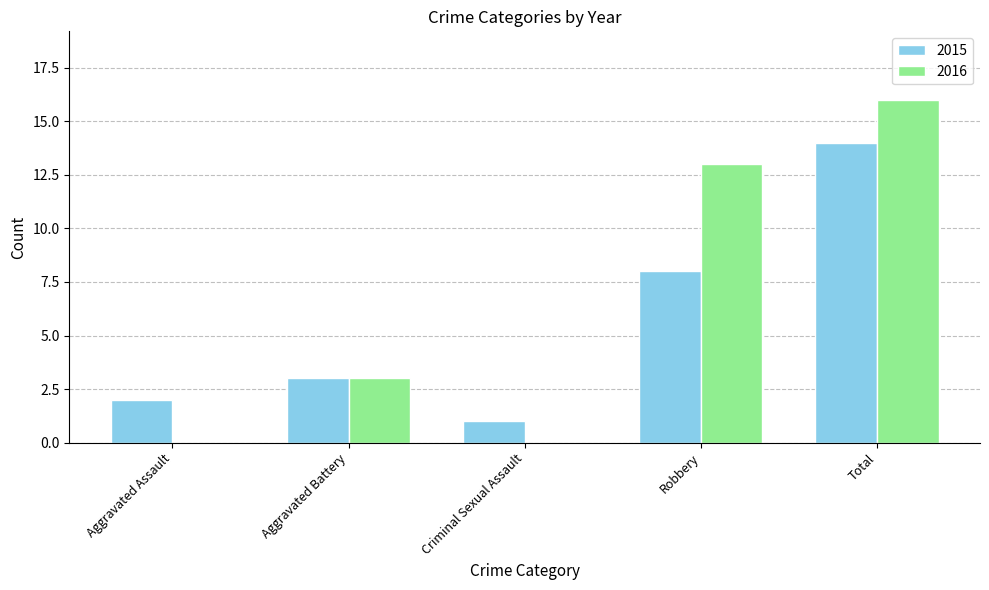

The 2016 series shows -10 at Criminal Sexual Assault. True or false?

False